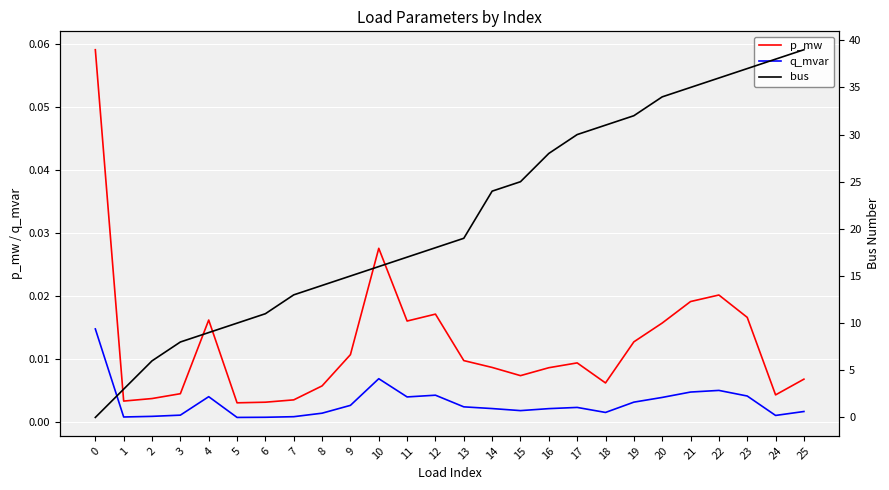

At 10, list the series in order from largest to smallest.

bus, p_mw, q_mvar